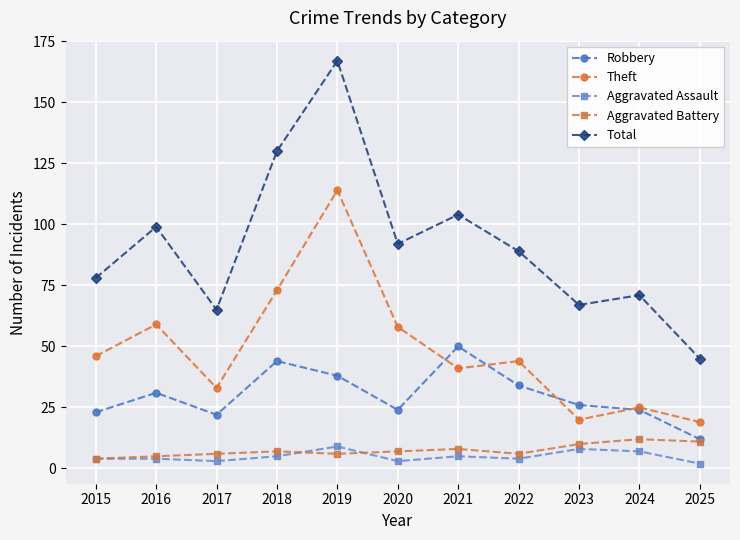

What is the total value across all series at 2017?

129